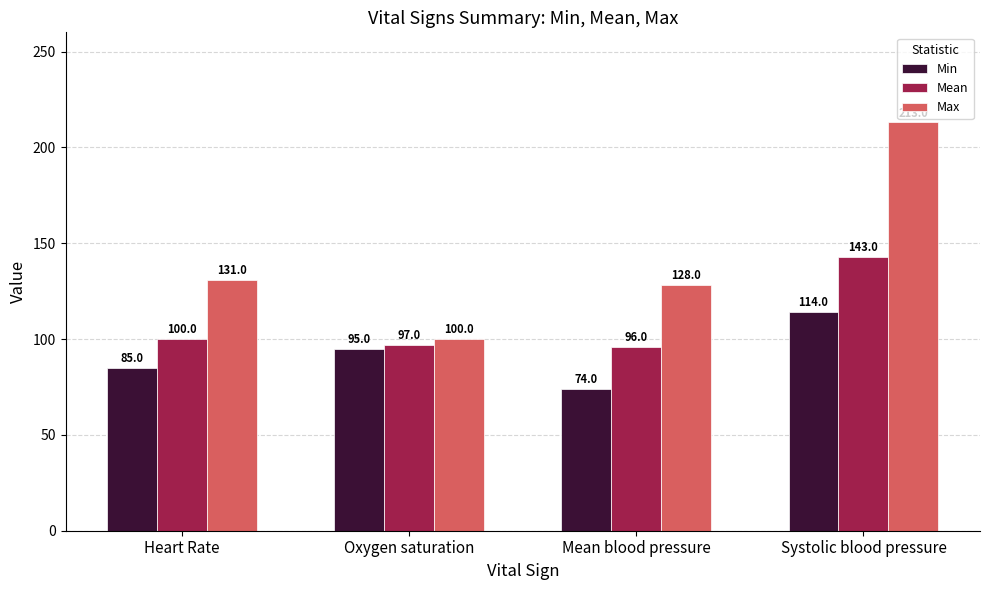

List the series in order of their overall mean, lowest first.

Min, Mean, Max